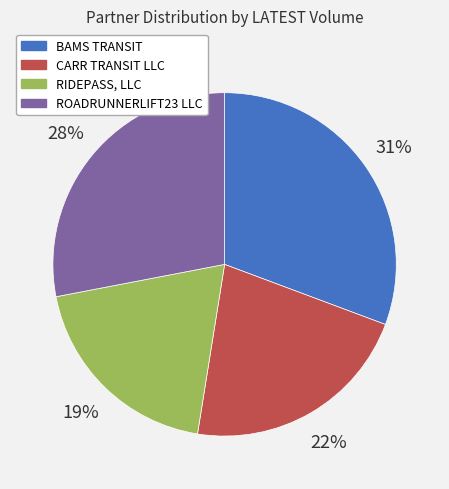

To the nearest percent, what is the combined percentage of BAMS TRANSIT and ROADRUNNERLIFT23 LLC?

59%